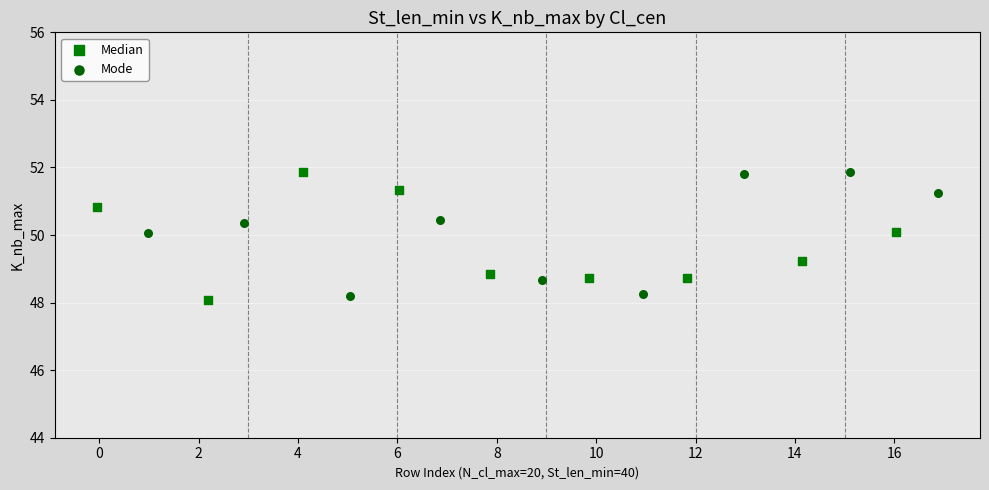

What are all the series names shown in the legend?

Median, Mode